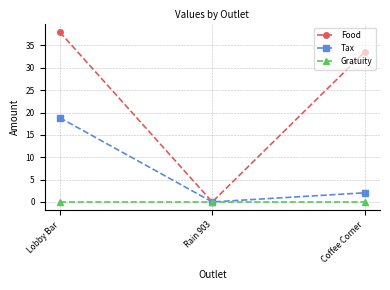

Which series has the widest spread of values?

Food